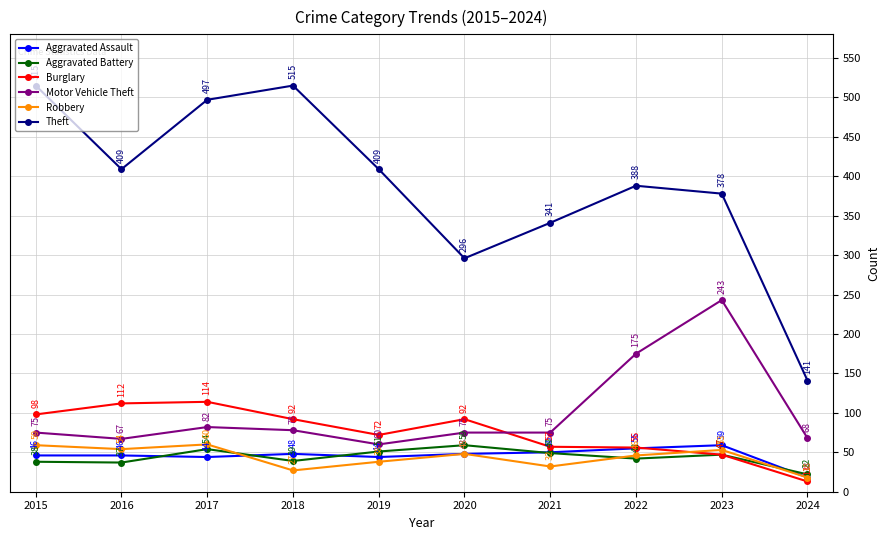

Which category has the lowest value in the Motor Vehicle Theft series?

2019